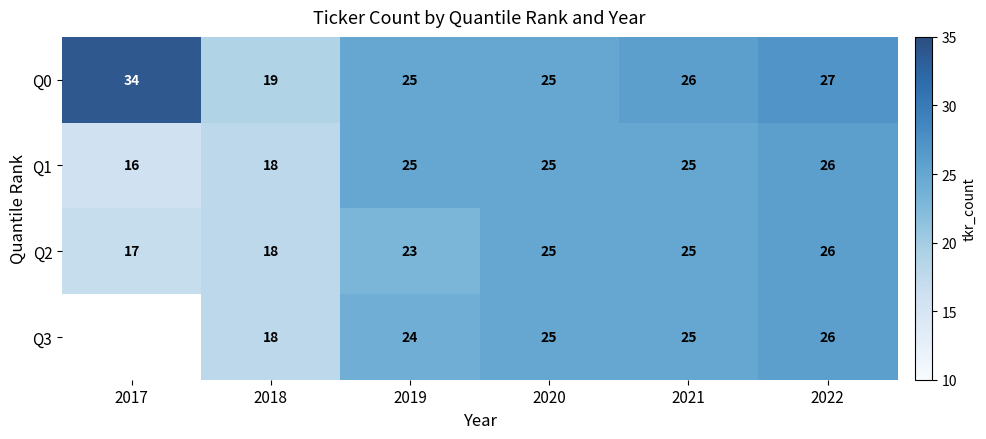

What is the maximum value shown in the chart?

34